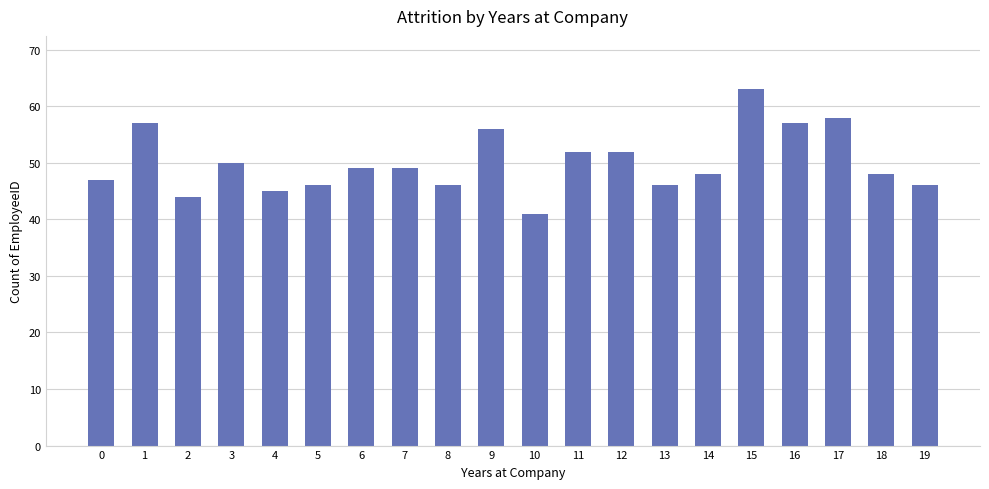

Is it true that the value at 10 is 41?

True